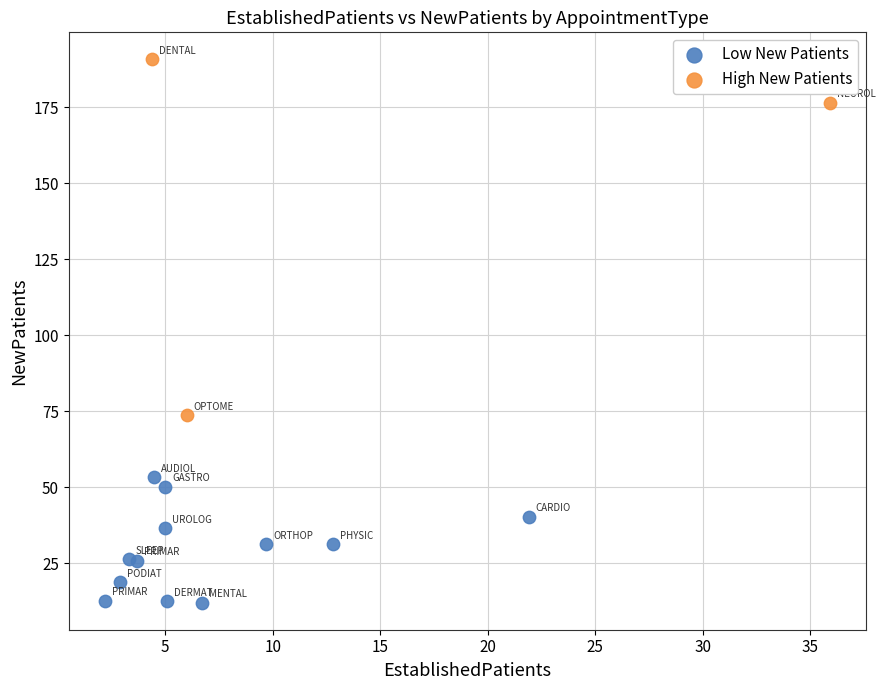

Which series contains the highest Y value?

High New Patients